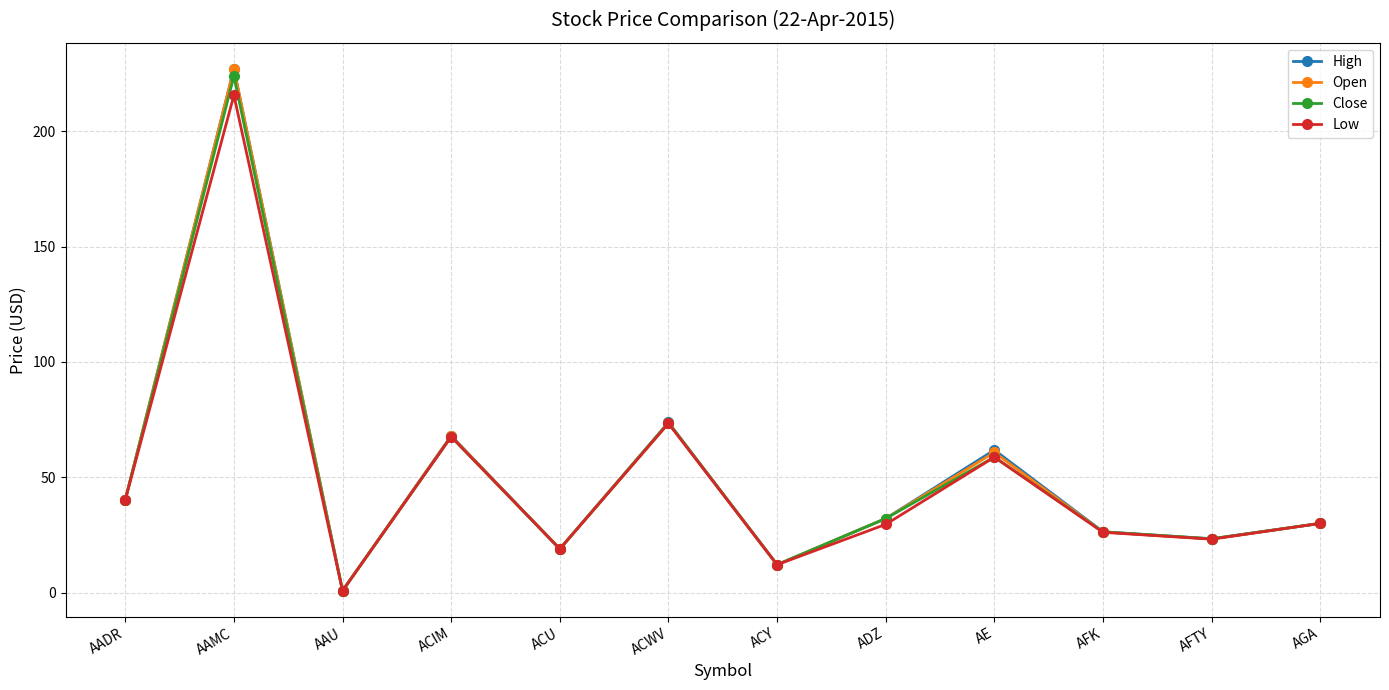

What is the label of the 8th point from the right?

ACU